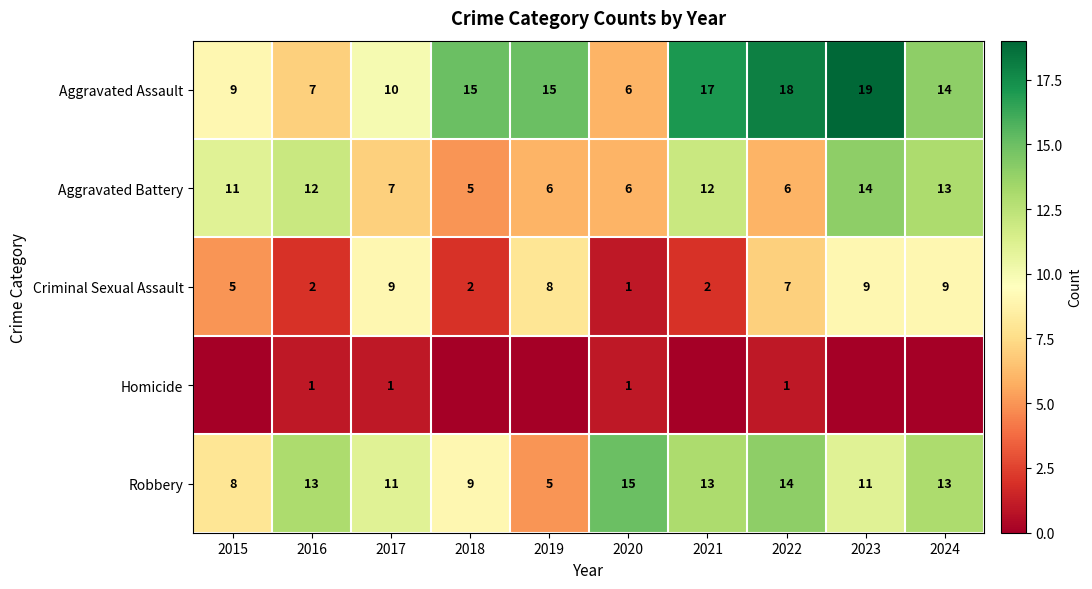

What is the spread (max minus min) of values at 2020?

14